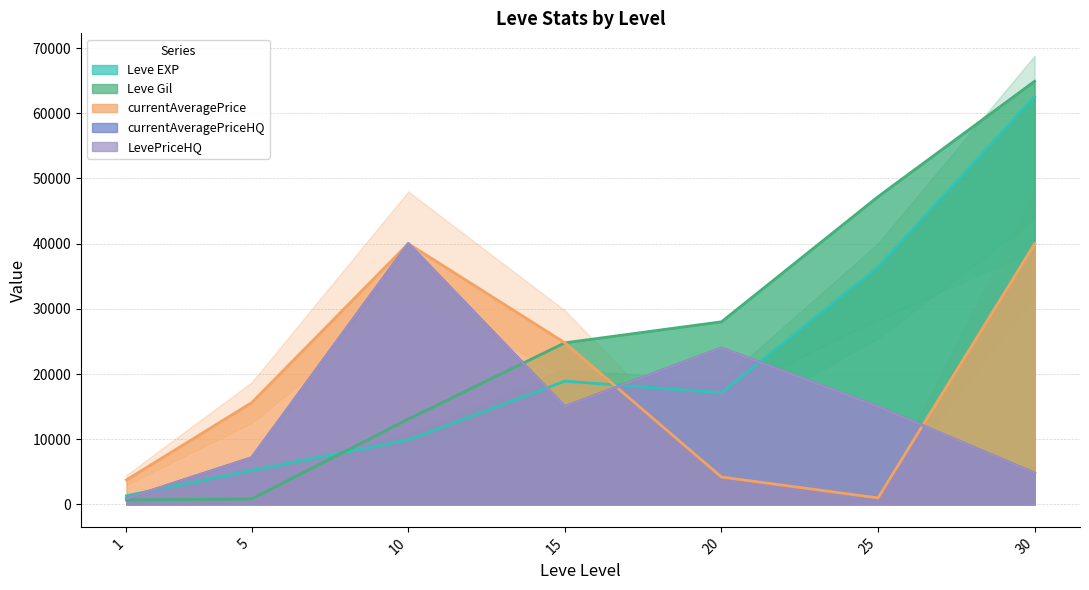

What is the difference between the maximum and minimum values in the Leve Gil series?

64220